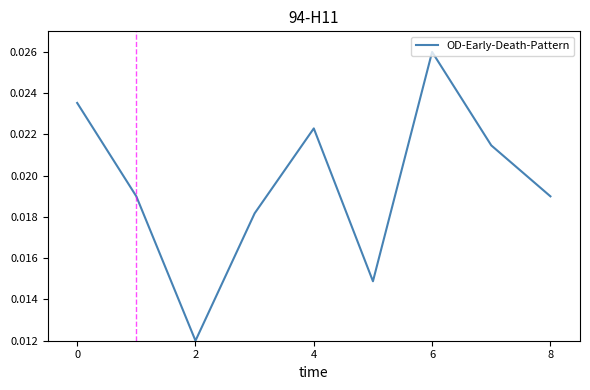

True or false: the data has more than 2 interior local peaks.

False